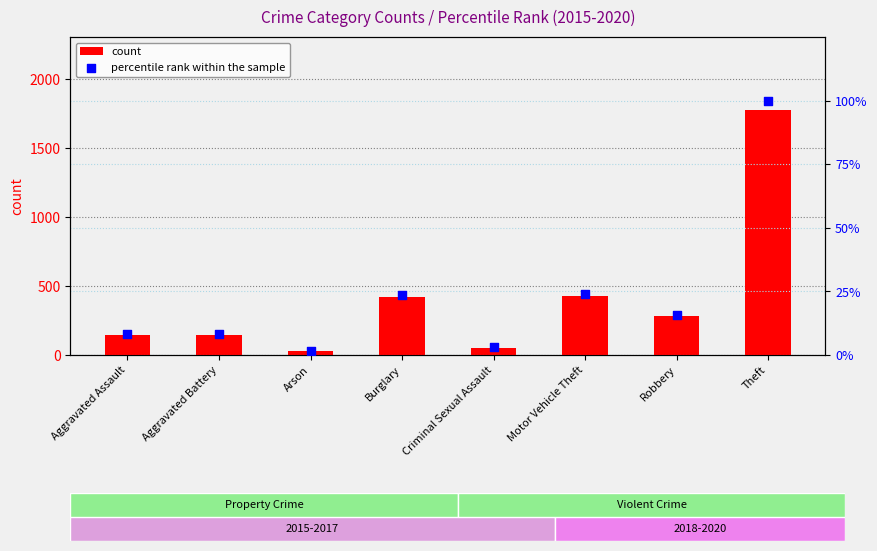

At how many categories does at least one series exceed 595?

1